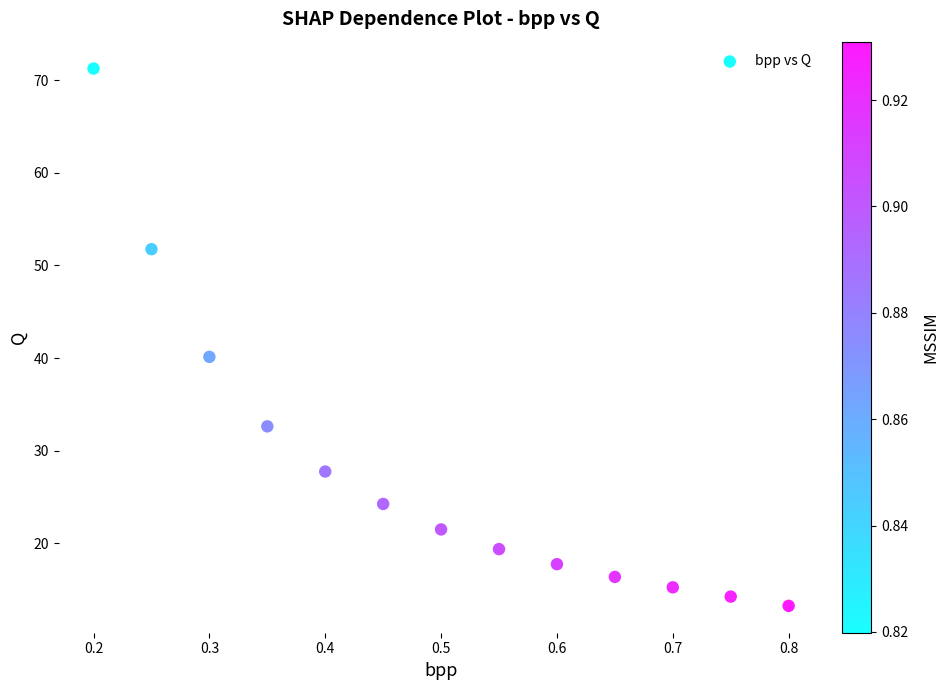

What Y value in the scatter plot is closest to 42?

40.1